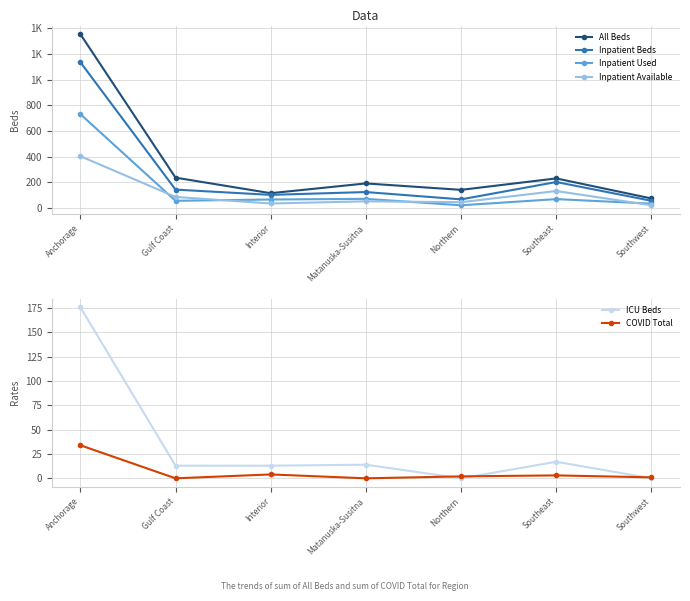

Where is the first local minimum for Inpatient Available?

Interior